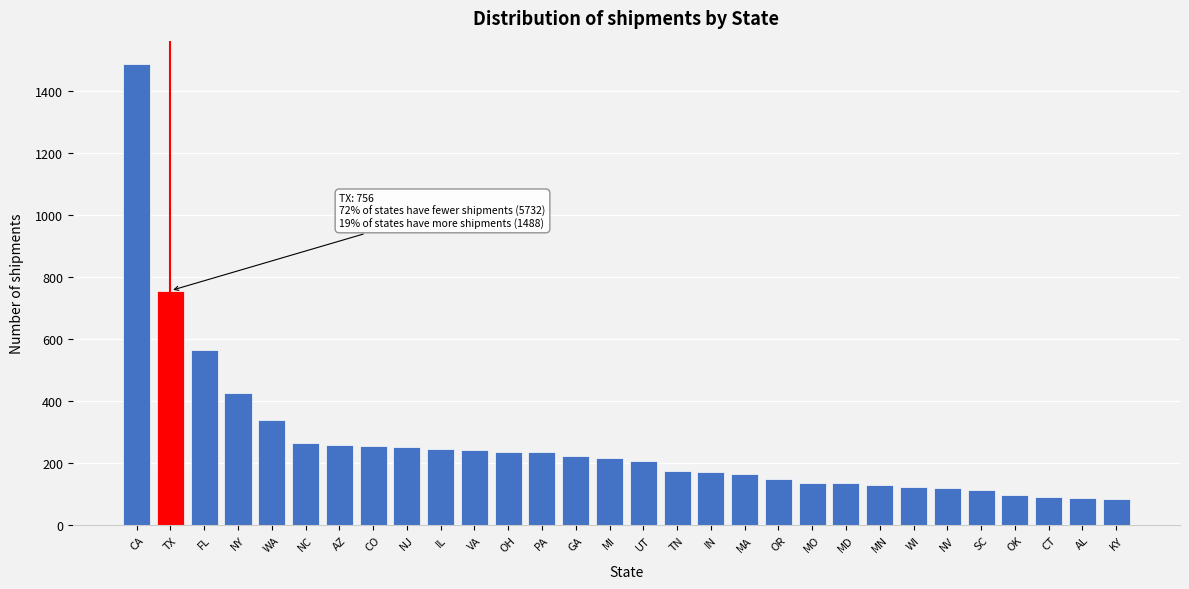

The value at NC is 388. True or false?

False